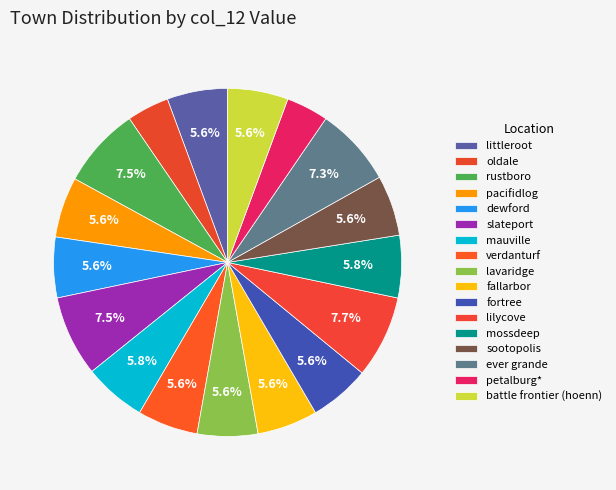

True or false: dewford accounts for 6% of the total.

True